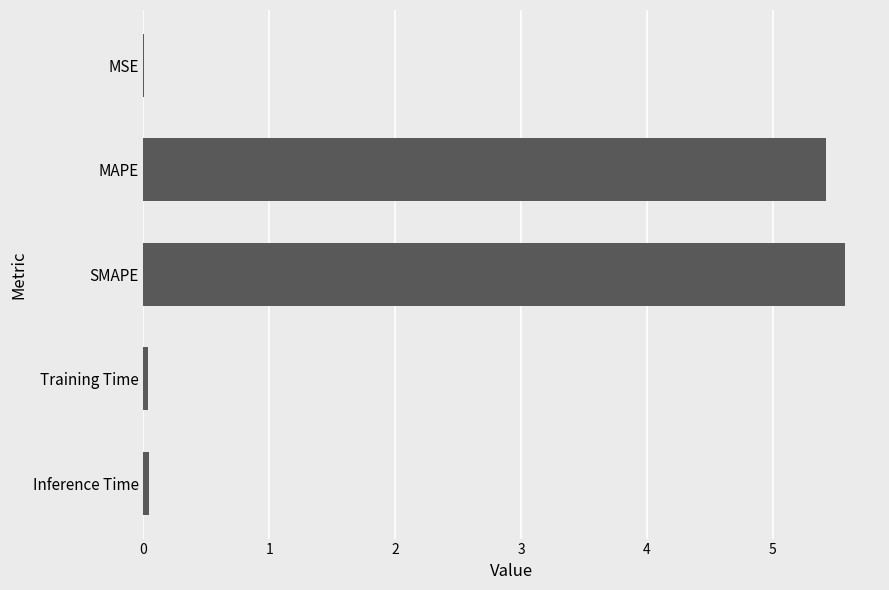

Read the value at SMAPE.

5.6